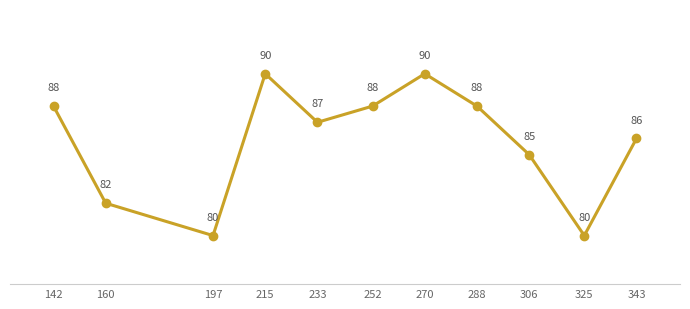

The chart shows a value of 134 at 233. True or false?

False